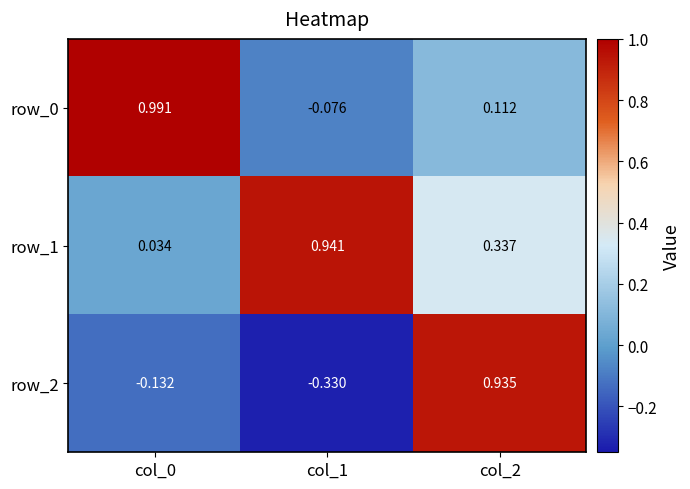

Is the value of row_1 at col_0 greater than the value of row_0 at col_1?

Yes